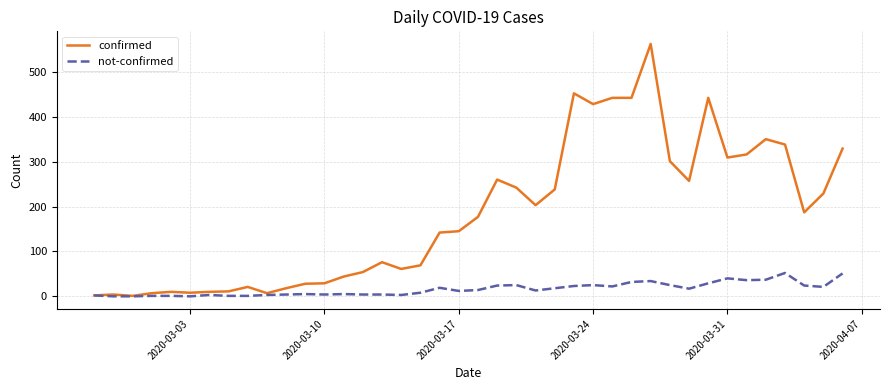

List the series in order of their peak value, highest first.

confirmed, not-confirmed